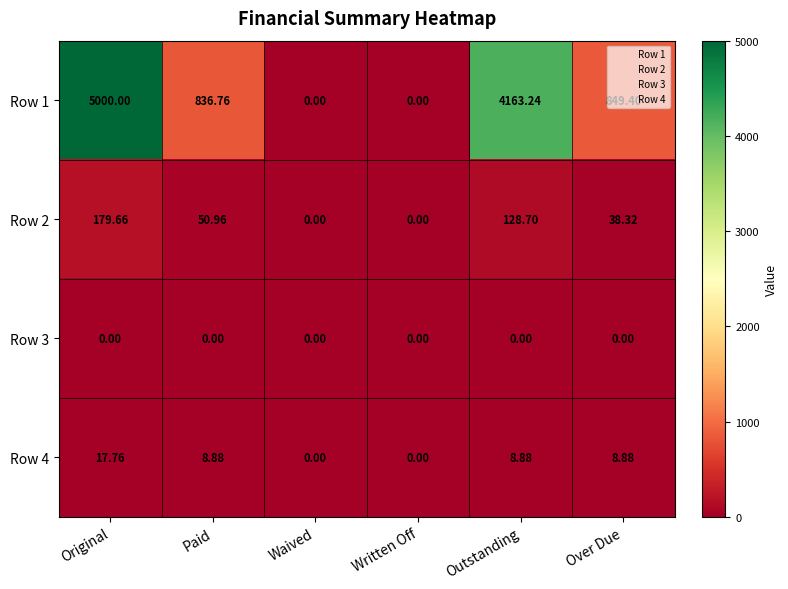

How many series are shown in this chart?

4